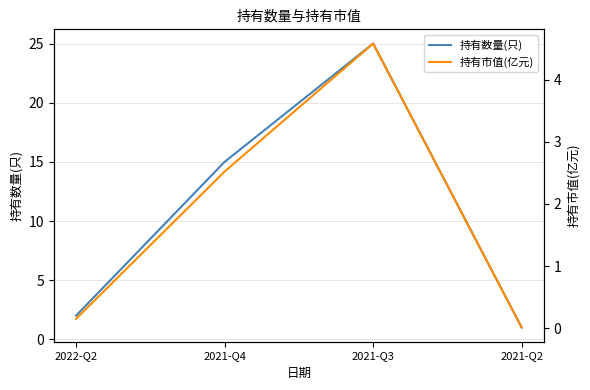

In 持有市值(亿元), how many points are higher than both neighbors (excluding endpoints)?

1